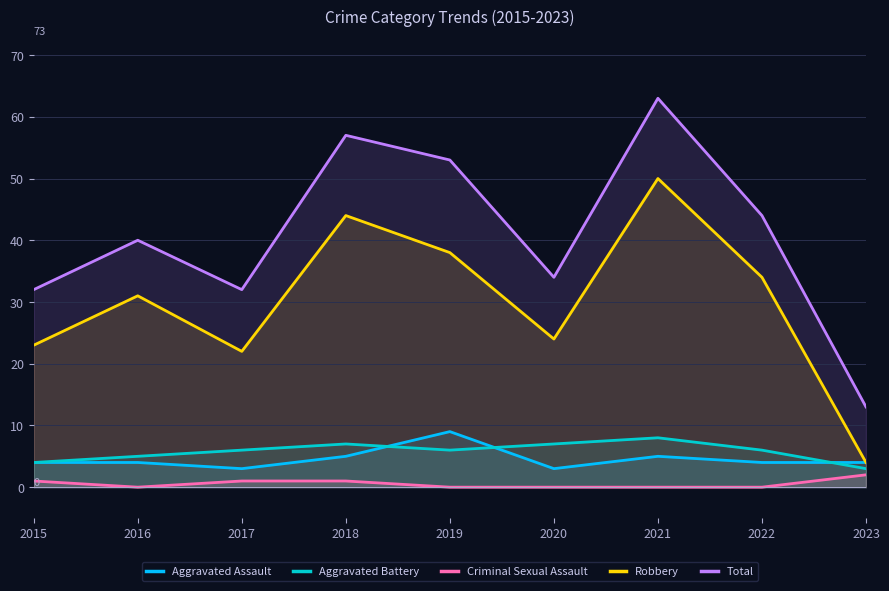

What is the sum of all Aggravated Battery values?

52